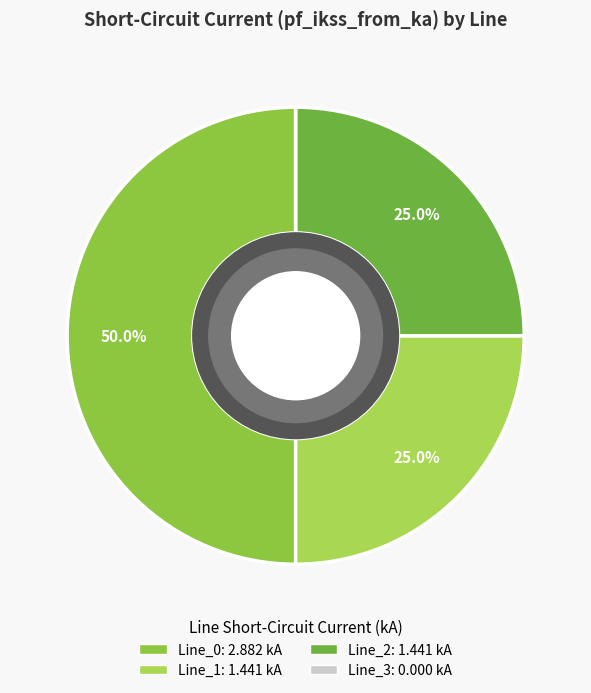

Is there any slice that represents more than half of the pie?

Yes